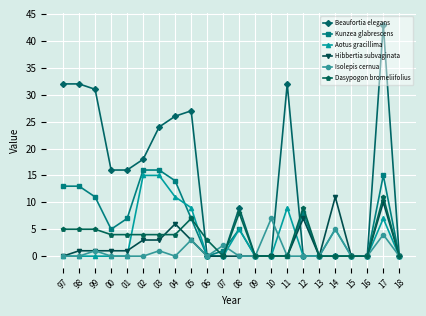

Which series has the widest spread of values?

Beaufortia elegans